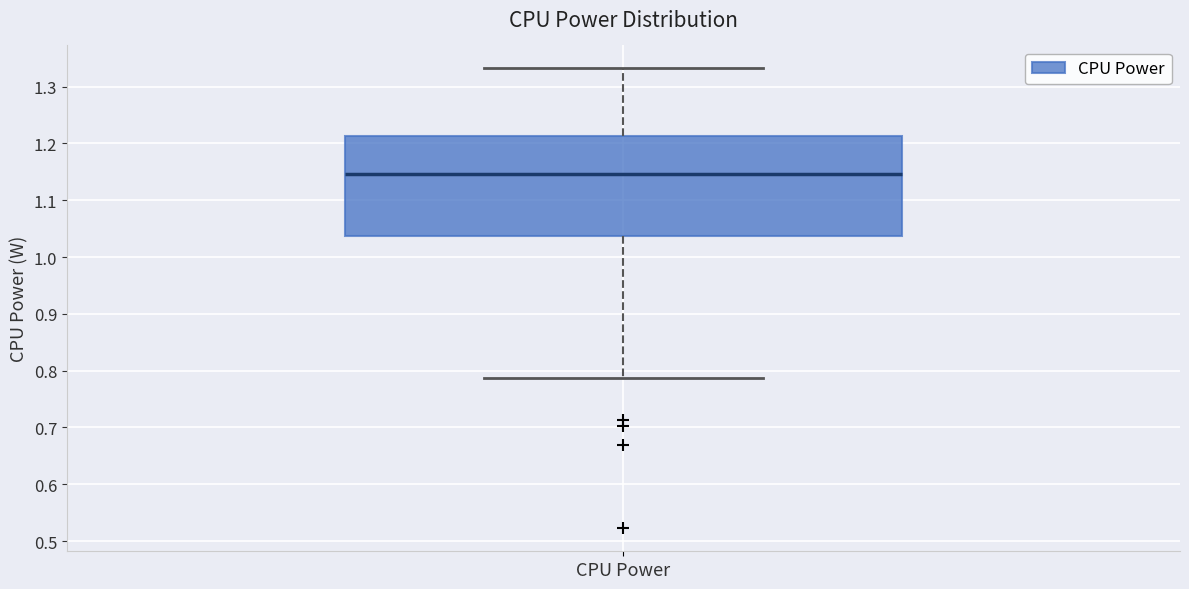

Read this box plot against the y-axis: the position of the median line, the range covered by the box, and the ends of both whiskers. The values are not printed on the chart, so give them approximately, as read against the axis.

median 1.15, box 1.04 to 1.21, whiskers 0.79 to 1.33